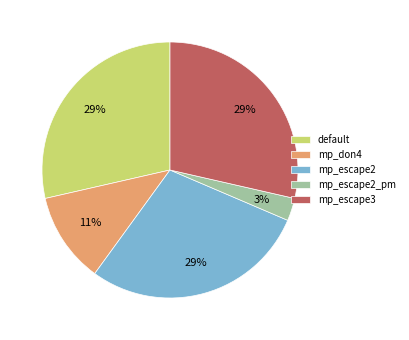

Do mp_don4 and mp_escape2_pm together represent more than half of the pie?

No